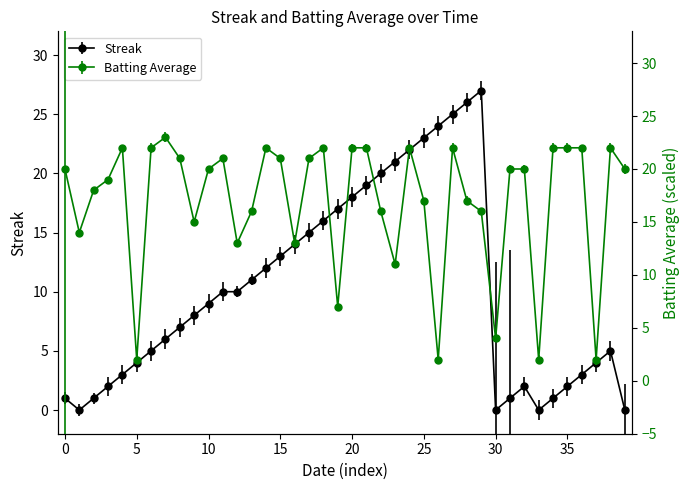

How many data points does each series have?

40